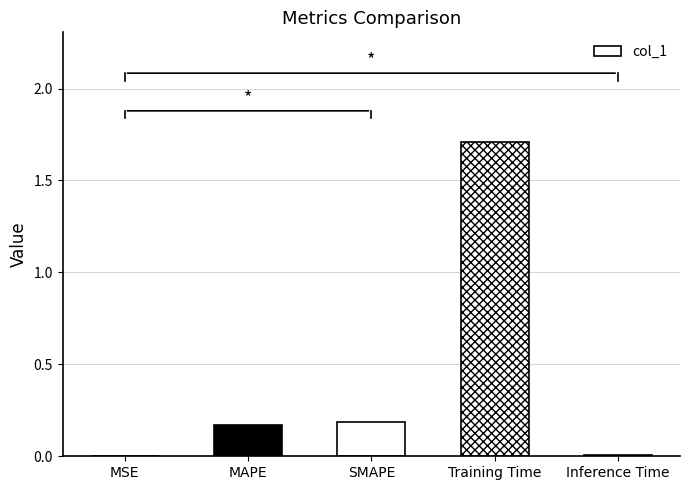

Is it true that the value at MAPE is 0.2?

True